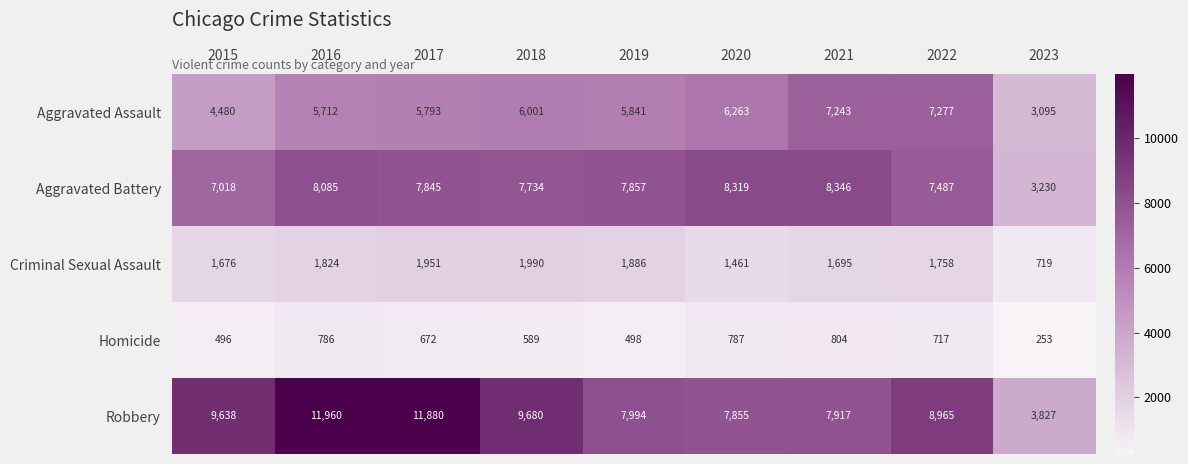

How many series are shown in this chart?

5